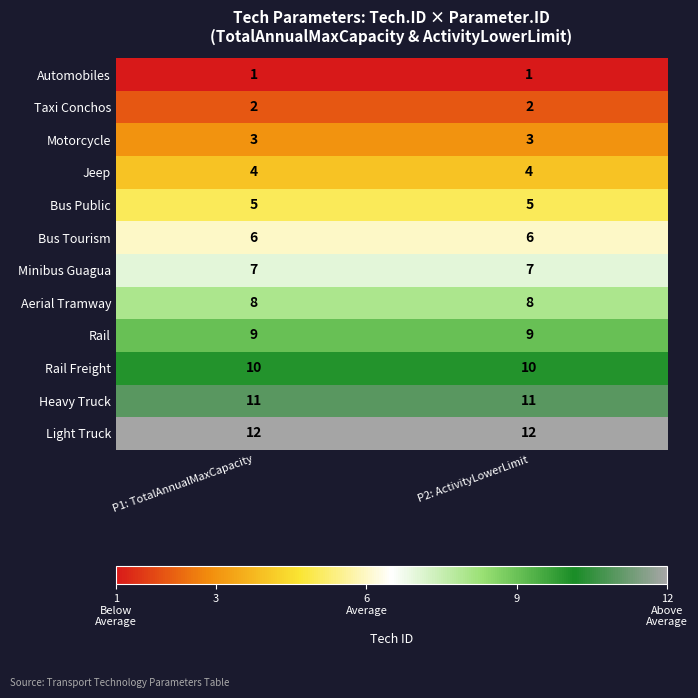

Is it true that Minibus Guagua equals 11 at P2: ActivityLowerLimit?

False